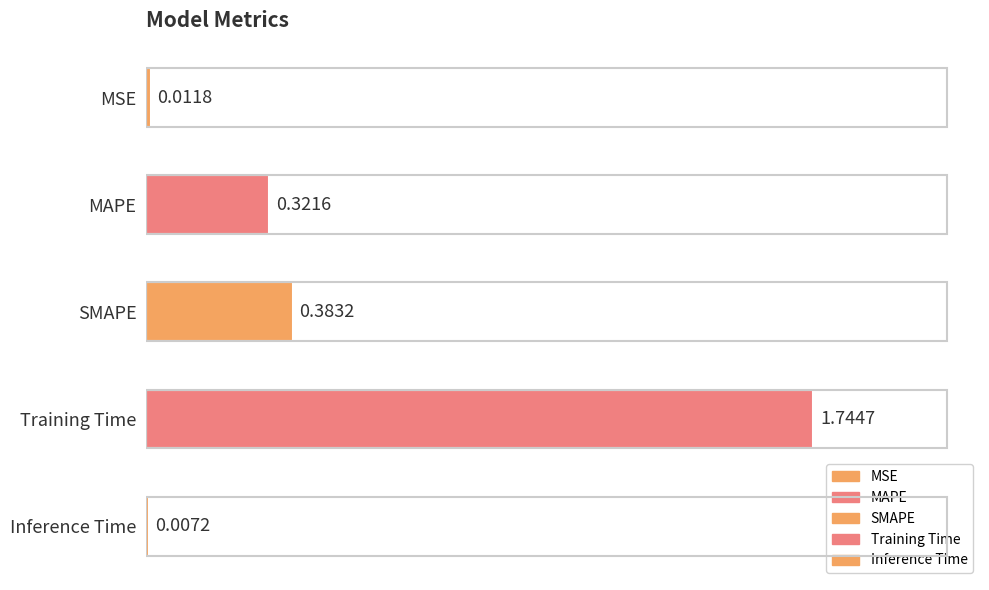

At which category does the chart reach its minimum across all series?

Inference Time